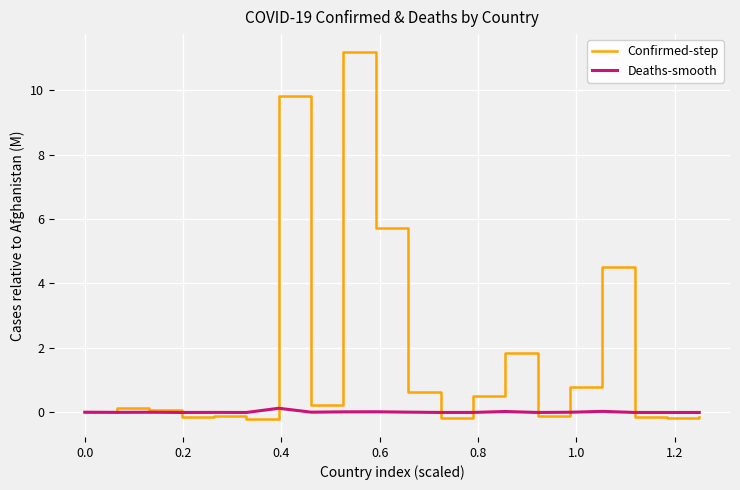

Rank the series by their average value, from lowest to highest.

Deaths-smooth, Confirmed-step